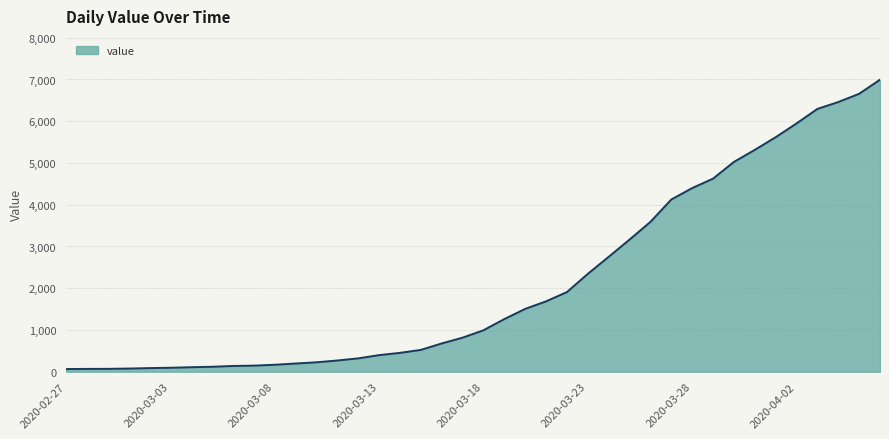

What is the greatest value displayed?

6995